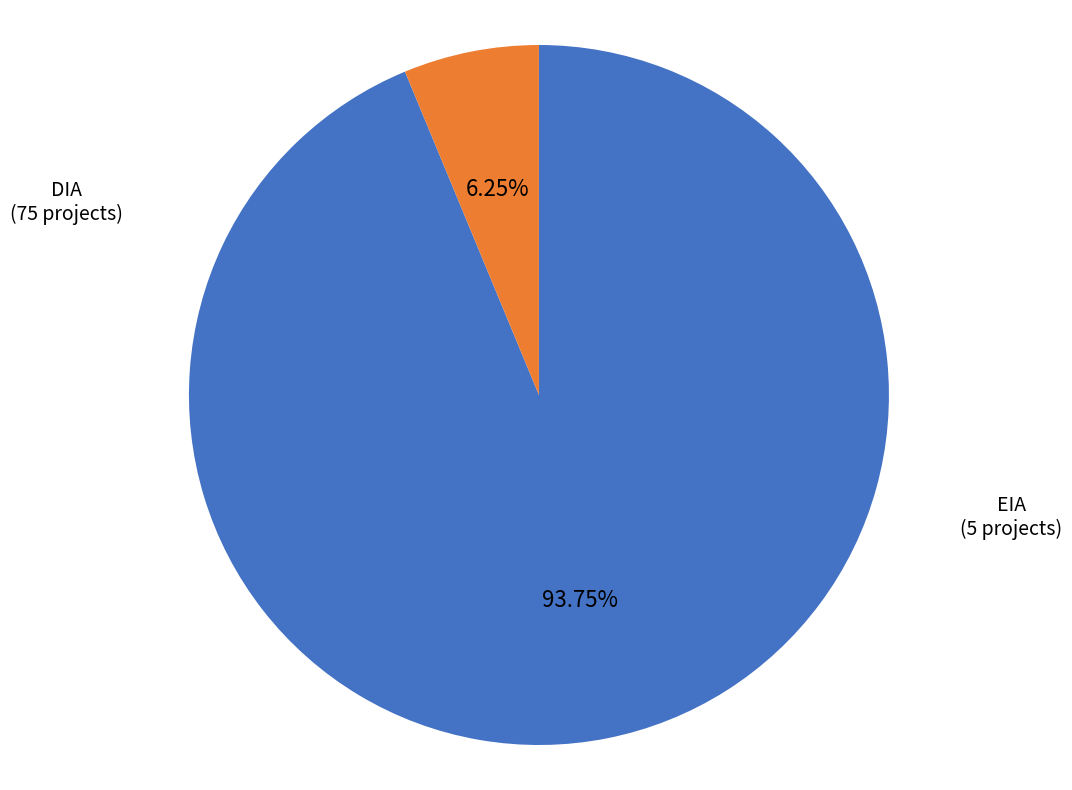

Is there any slice that represents more than half of the pie?

Yes